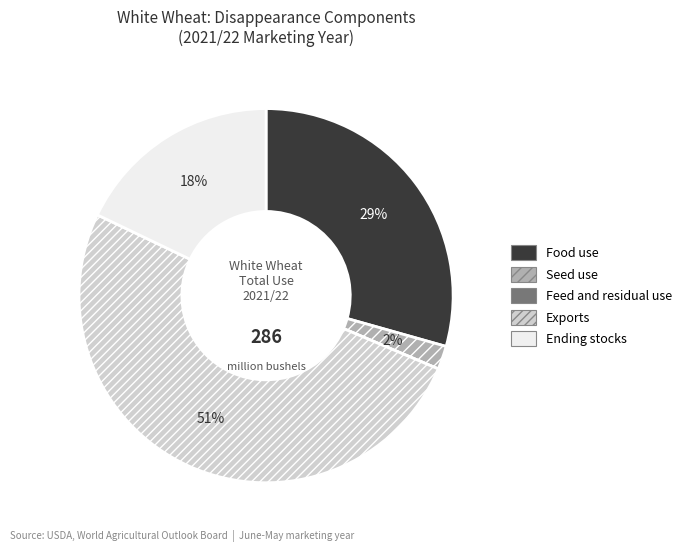

To the nearest percent, what portion does Ending stocks represent?

18%